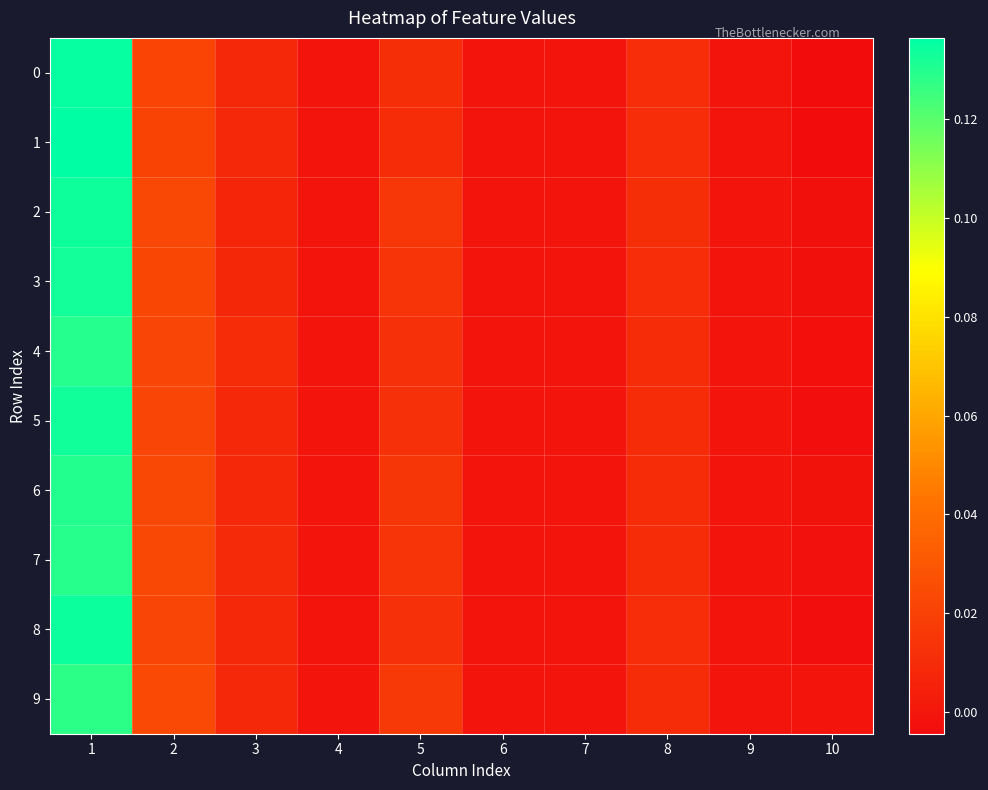

What is the greatest value displayed?

0.1